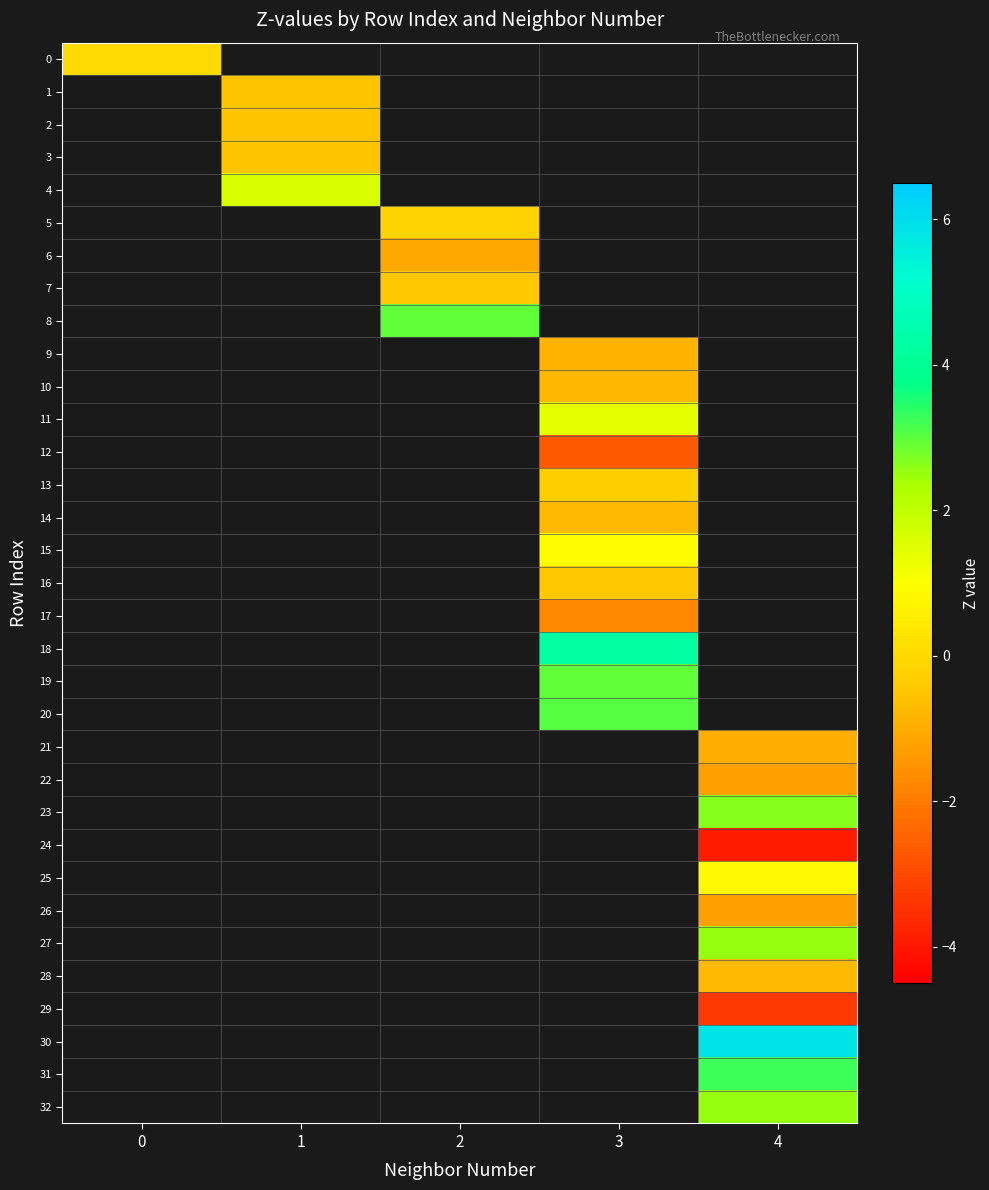

Is the value of 7 at 2 greater than the value of 6 at 1?

No